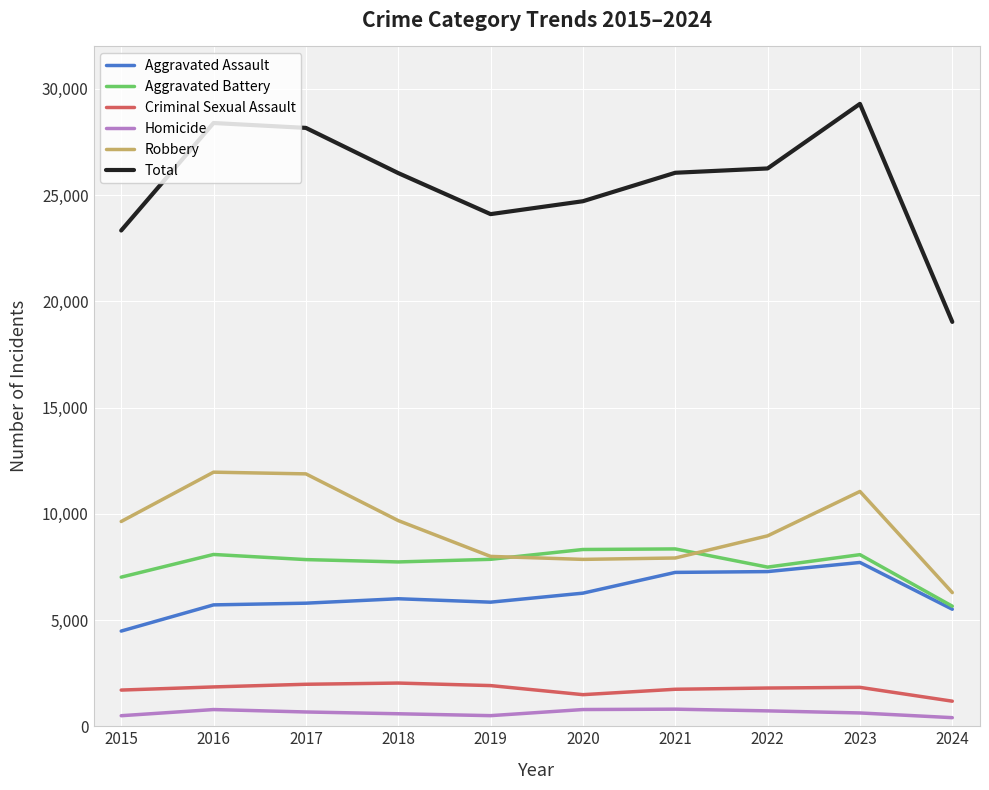

True or false: Aggravated Assault and Robbery intersect in this chart.

False